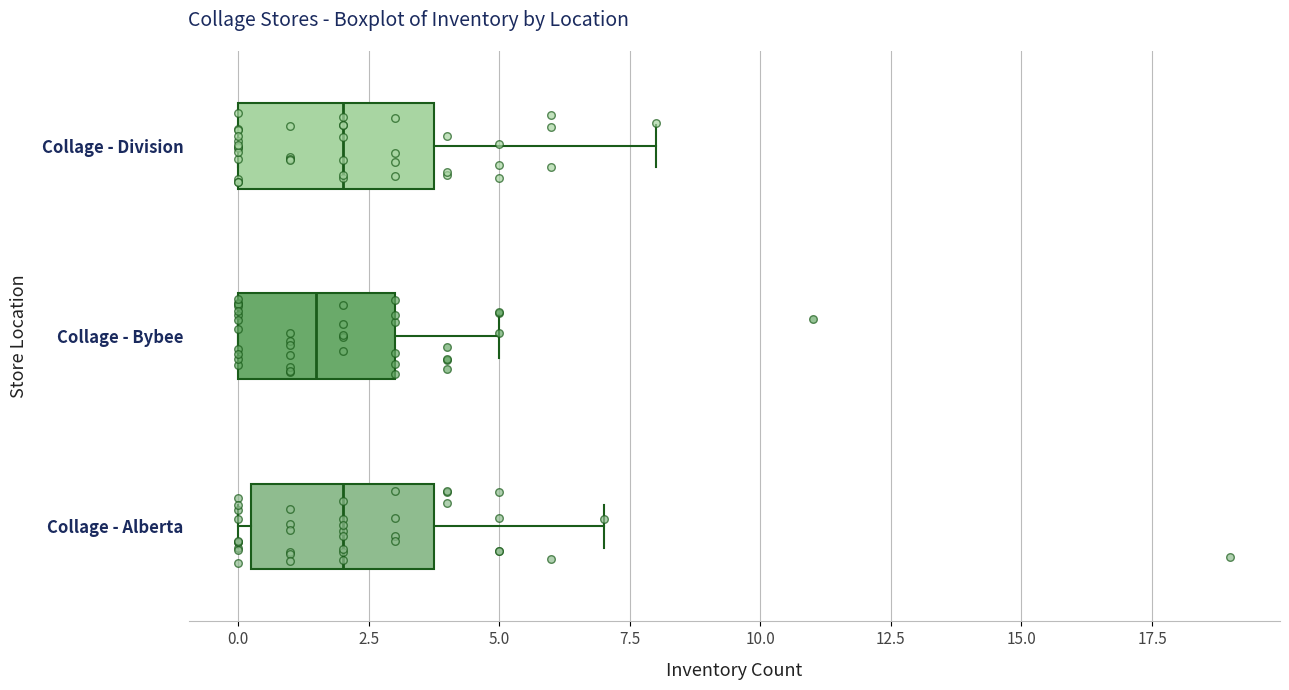

Reading bottom to top, read every box against the x-axis: the position of its median line, the range the box covers, and the ends of its whiskers. The values are not printed on the chart, so give them approximately, as read against the axis.

Collage - Alberta: median 2.0, box 0.5 to 4.0, whiskers 0.0 to 7.0
Collage - Bybee: median 1.5, box 0.0 to 3.0, whiskers 0.0 to 5.0
Collage - Division: median 2.0, box 0.0 to 4.0, whiskers 0.0 to 8.0